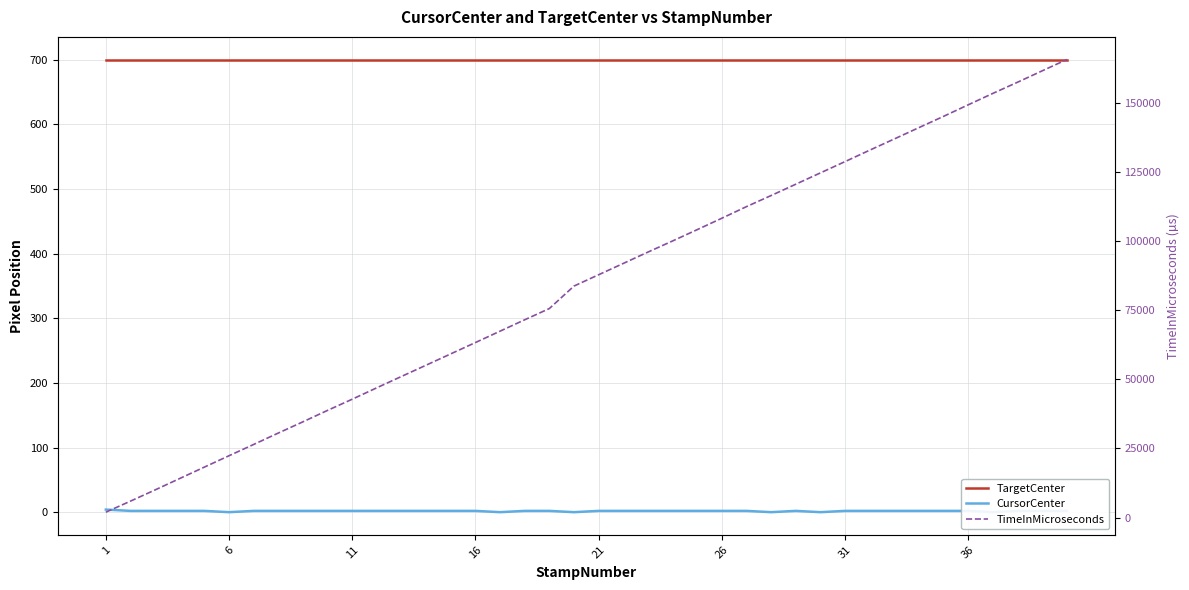

Reading left to right, list all the values displayed in this chart.

TargetCenter: 700	700	700	700	700	700	700	700	700	700	700	700	700	700	700	700	700	700	700	700	700	700	700	700	700	700	700	700	700	700	700	700	700	700	700	700	700	700	700	700
CursorCenter: 4	2	2	2	2	0	2	2	2	2	2	2	2	2	2	2	0	2	2	0	2	2	2	2	2	2	2	0	2	0	2	2	2	2	2	2	0	2	2	2
TimeInMicroseconds: 1928	5923	9980	14106	18233	22342	26421	30551	34615	38750	42789	46929	51025	55101	59190	63278	67398	71515	75574	83711	87801	91891	95993	100014	104108	108241	112439	116448	120540	124633	128720	132850	136914	141017	145095	149264	153393	157423	161544	165641